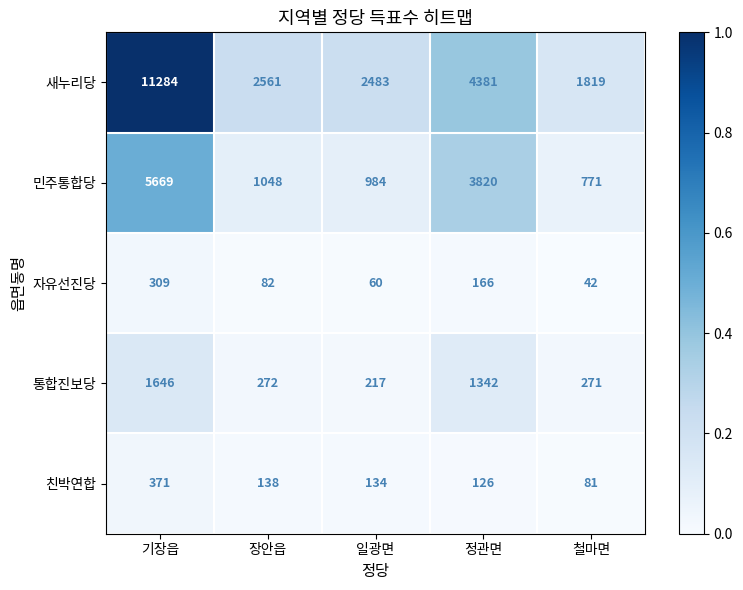

Reading left to right, extract all data points from this chart.

새누리당: 기장읍=11284	장안읍=2561	일광면=2483	정관면=4381	철마면=1819
민주통합당: 기장읍=5669	장안읍=1048	일광면=984	정관면=3820	철마면=771
자유선진당: 기장읍=309	장안읍=82	일광면=60	정관면=166	철마면=42
통합진보당: 기장읍=1646	장안읍=272	일광면=217	정관면=1342	철마면=271
친박연합: 기장읍=371	장안읍=138	일광면=134	정관면=126	철마면=81